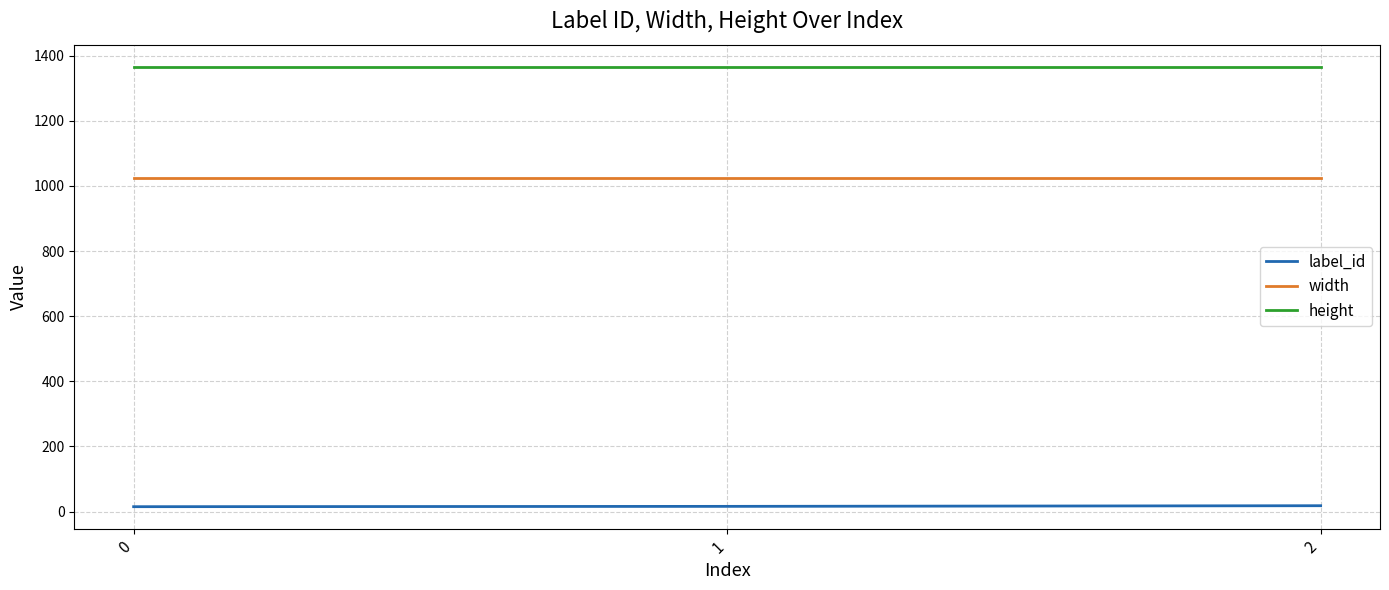

The value of height at 1 is 1366. True or false?

True